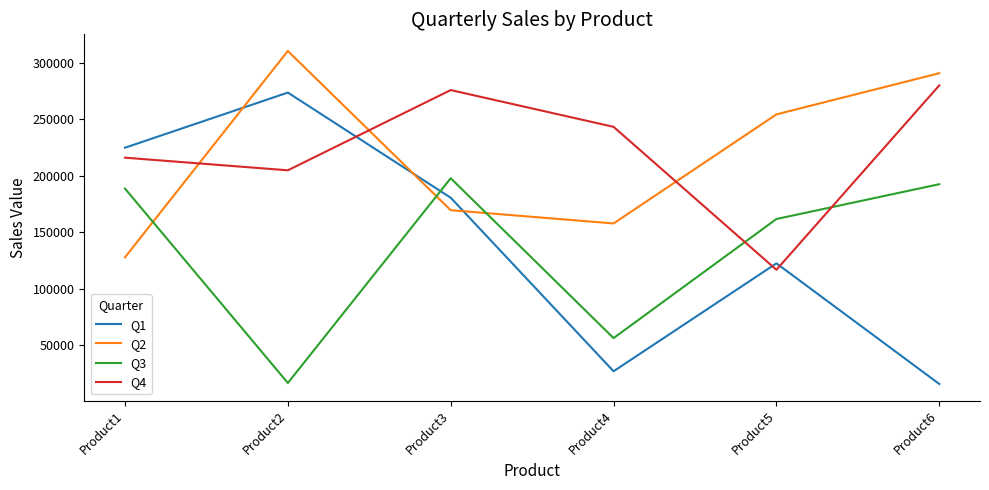

Which series has the largest total across all categories?

Q4